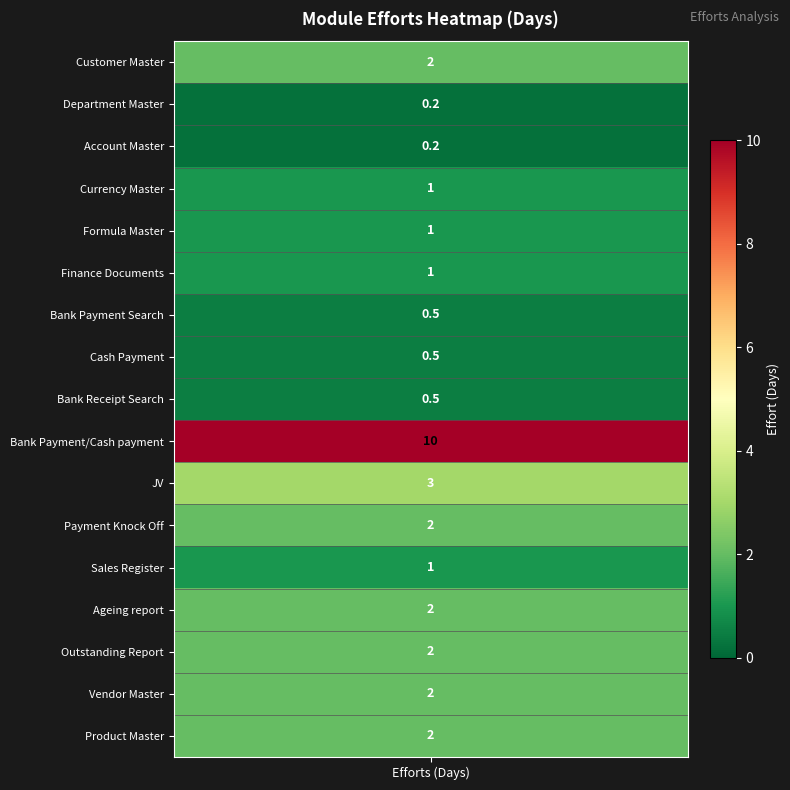

What is the average value?

1.8